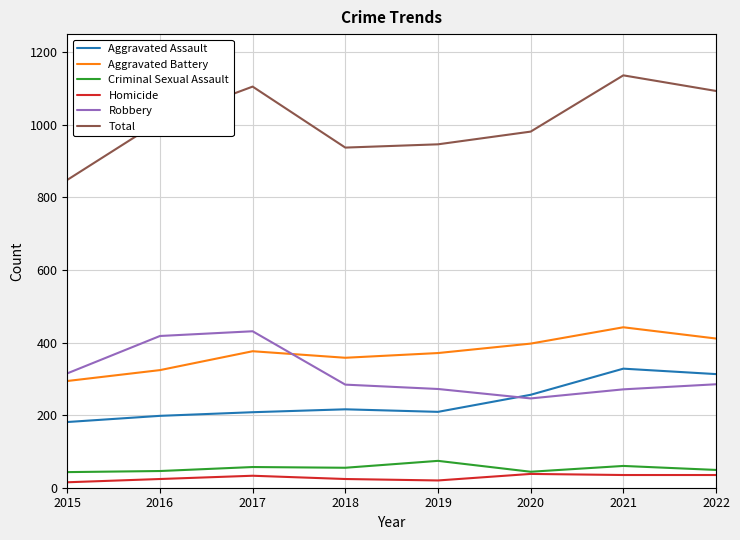

True or false: Homicide and Aggravated Battery intersect in this chart.

False